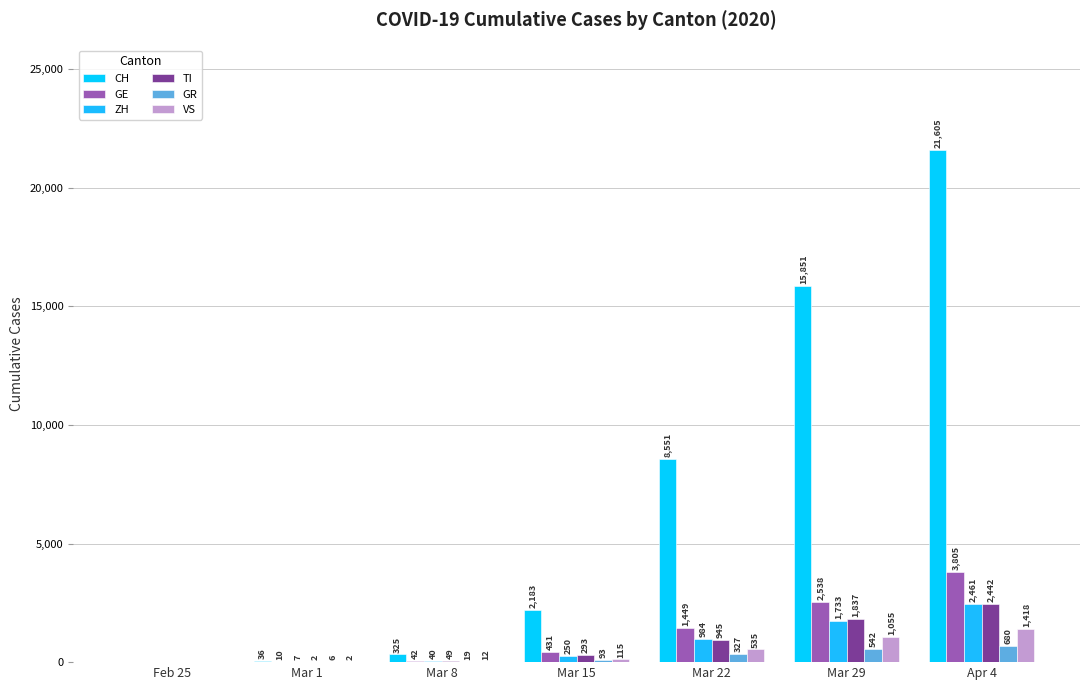

Between Mar 1 and Mar 8, which series saw the biggest shift?

CH